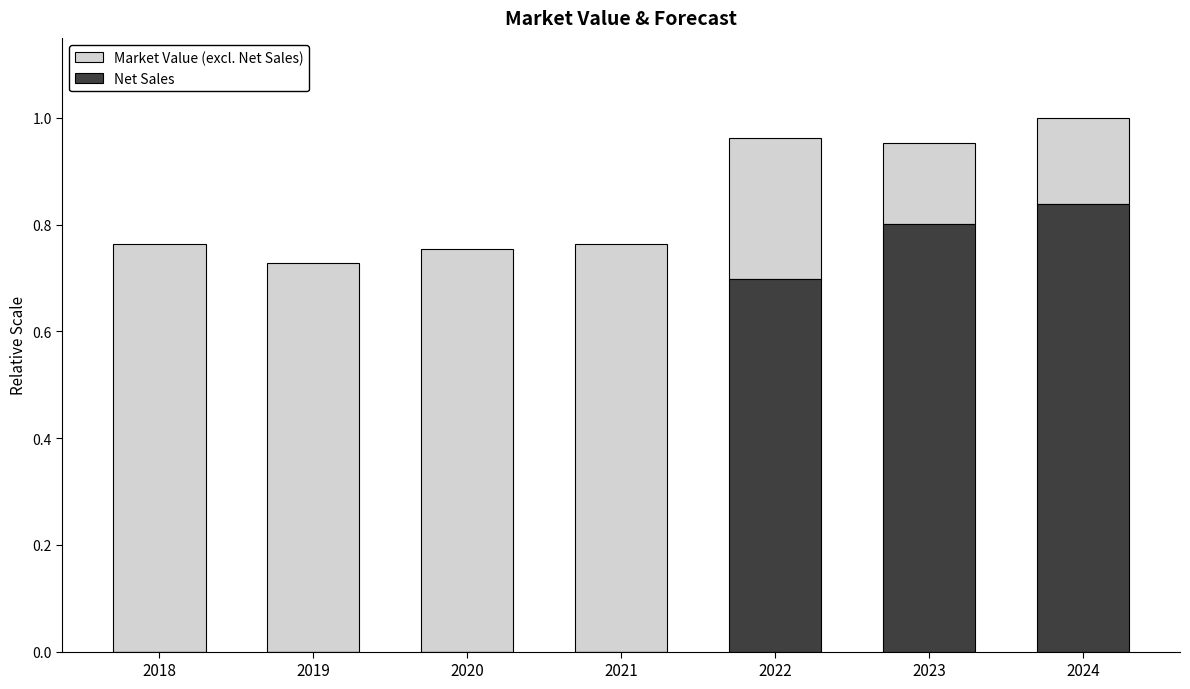

At which label does Net Sales reach its peak?

2024